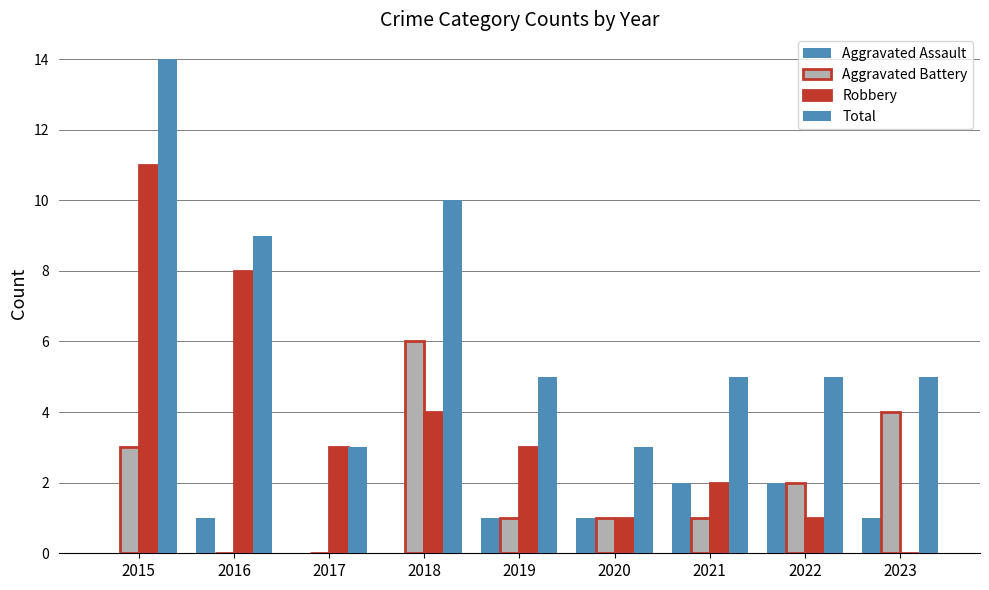

What is the value of the Total bar at the 1st from the left?

14